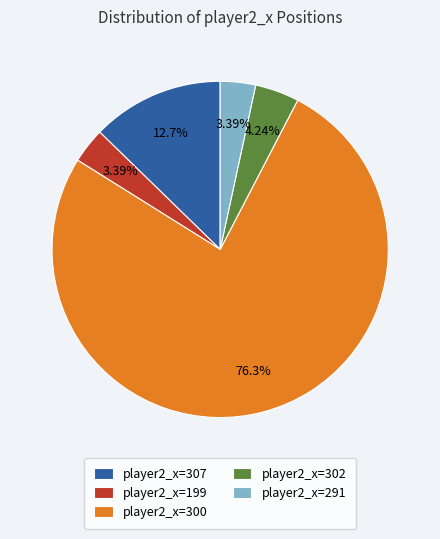

Which has a higher value, player2_x=300 or player2_x=307?

player2_x=300